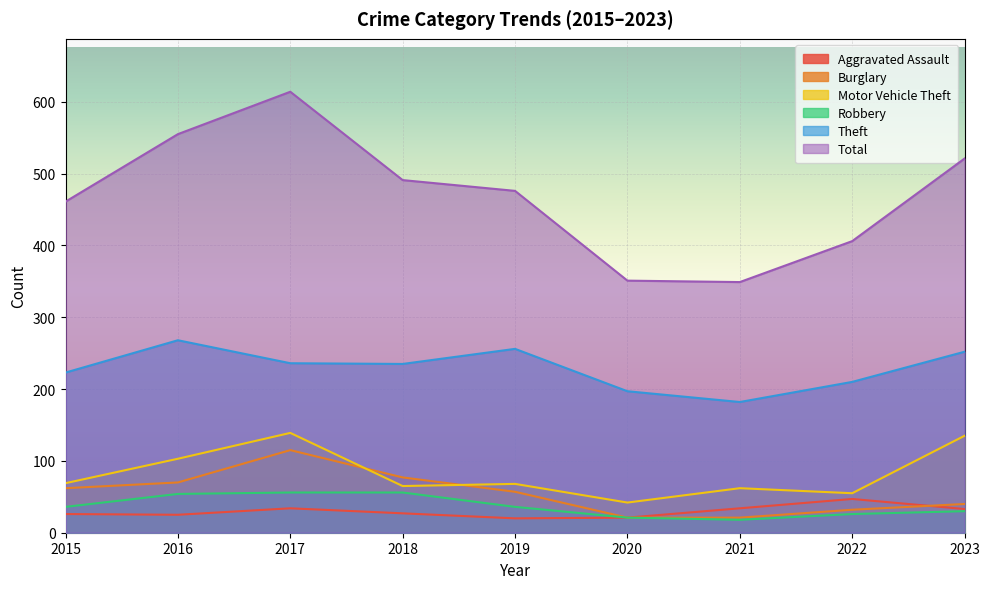

What is the sum of the Burglary values at 2019 and 2023?

97